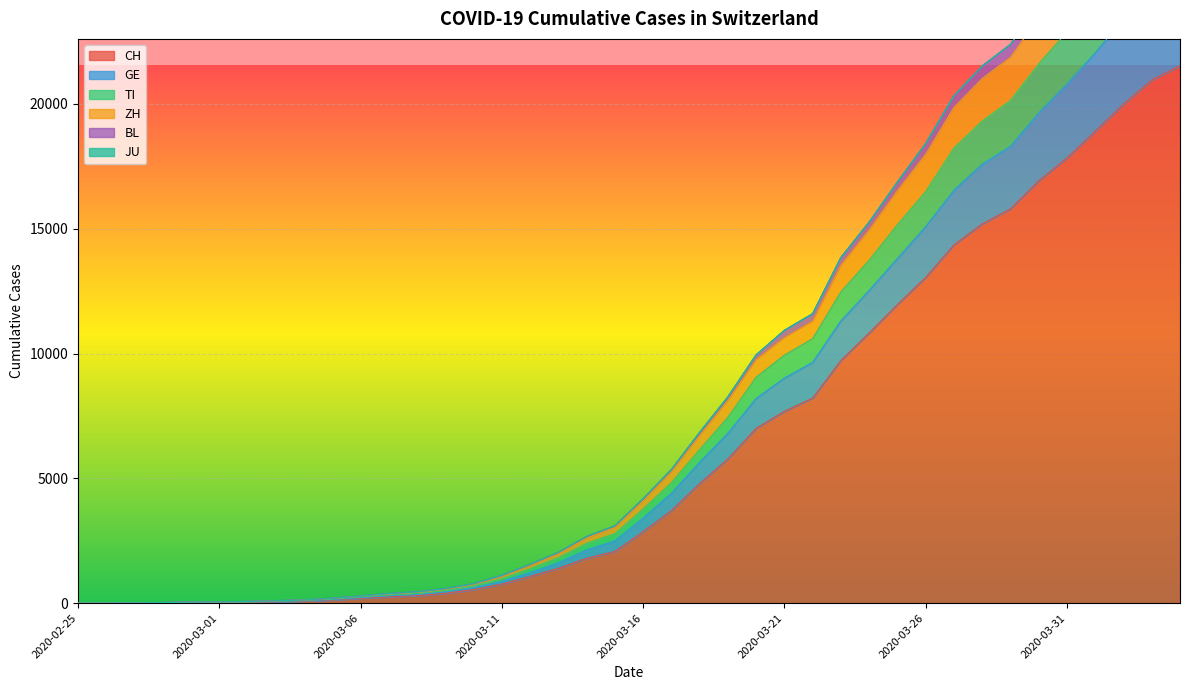

True or false: ZH and GE cross at least once.

False